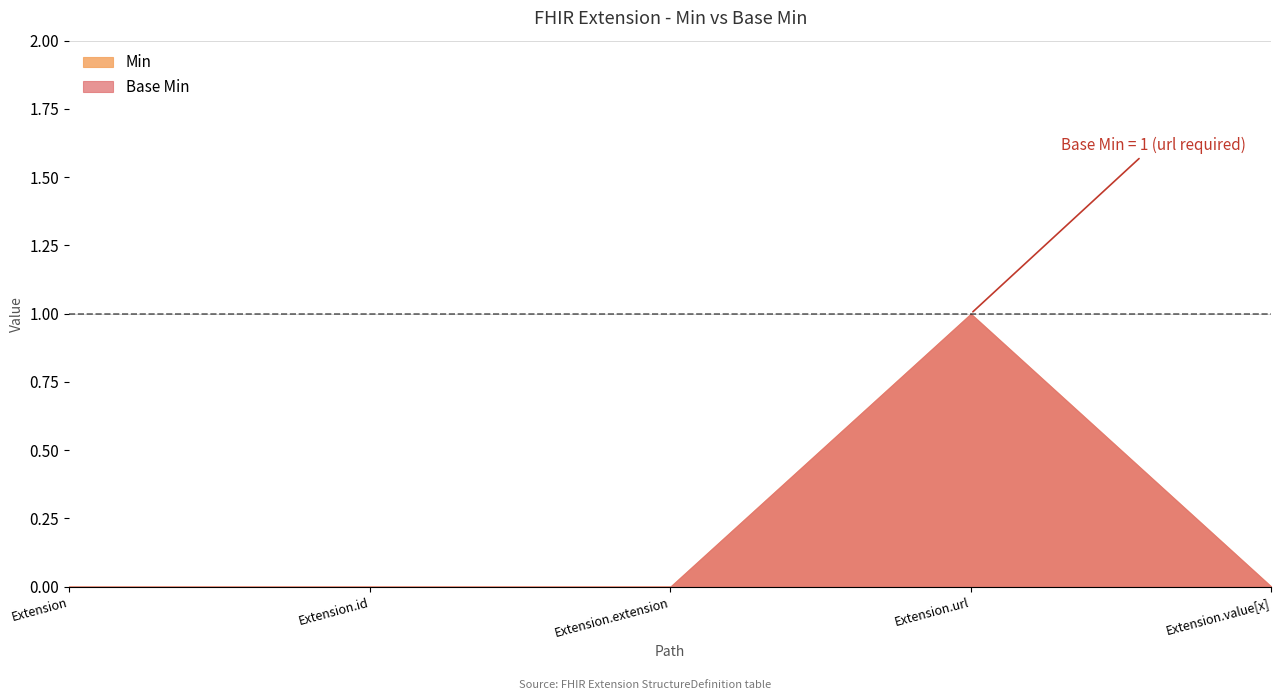

Reading left to right, list all the values displayed in this chart.

Min: 0	0	0	1	0
Base Min: 0	0	0	1	0